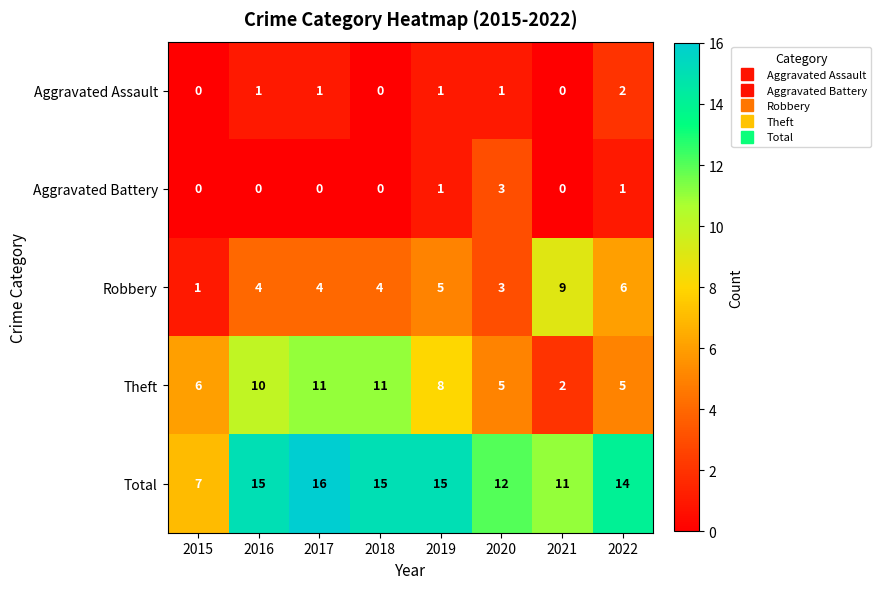

Which series changed the most between 2016 and 2020?

Theft